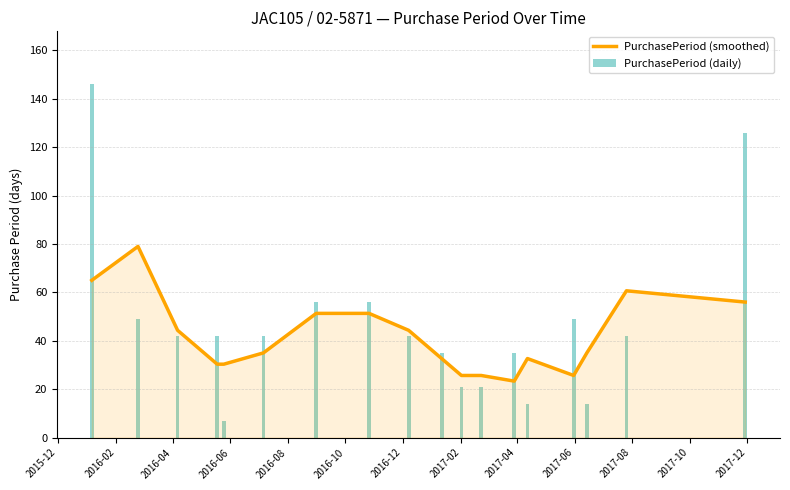

How many values in the PurchasePeriod (daily) series exceed 42?

6